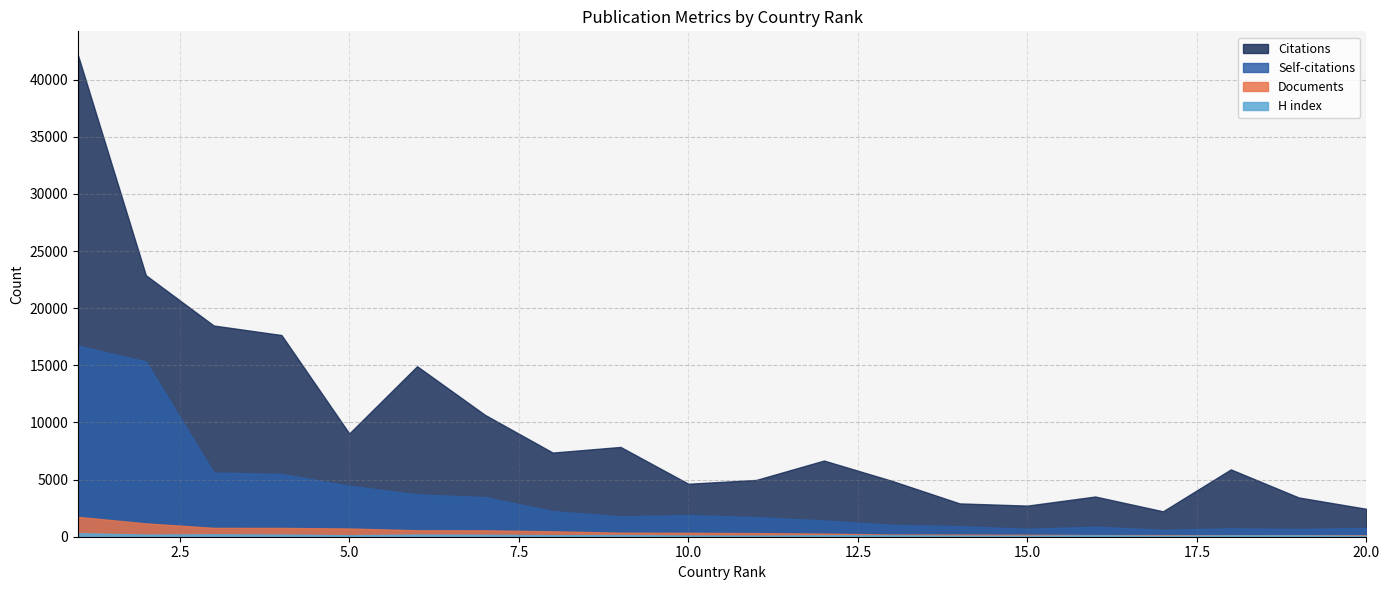

Rank the series at 20 from highest to lowest value.

Citations, Self-citations, Documents, H index